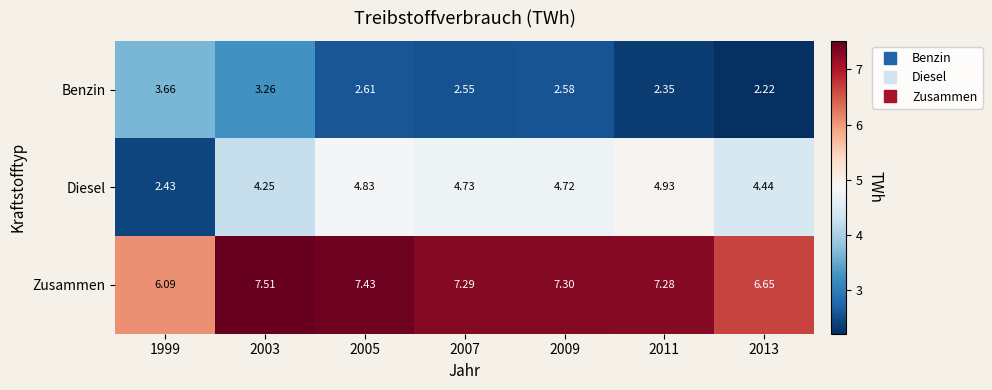

Which series has the largest range (max minus min)?

Diesel